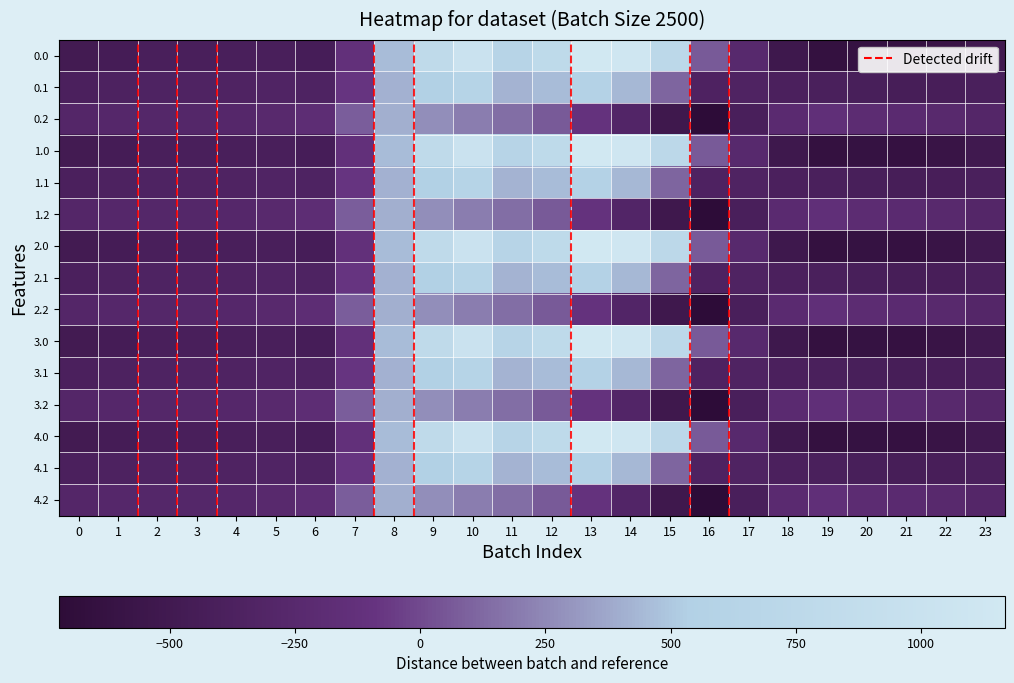

At how many categories does at least one series exceed 494?

7